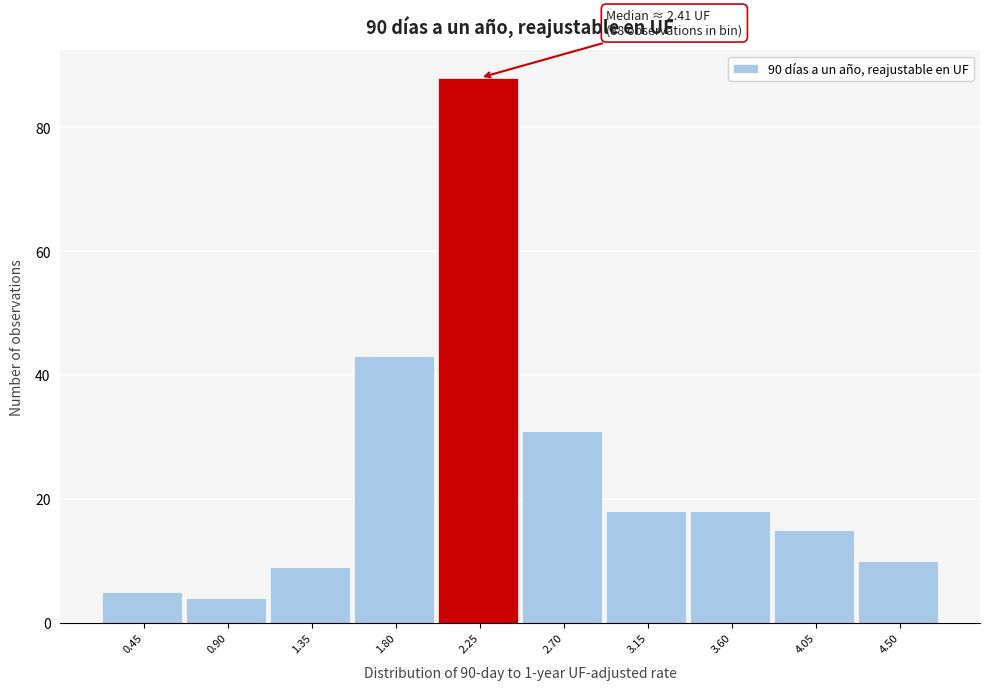

Reading left to right, list all the values displayed in this chart.

5	4	9	43	88	31	18	18	15	10